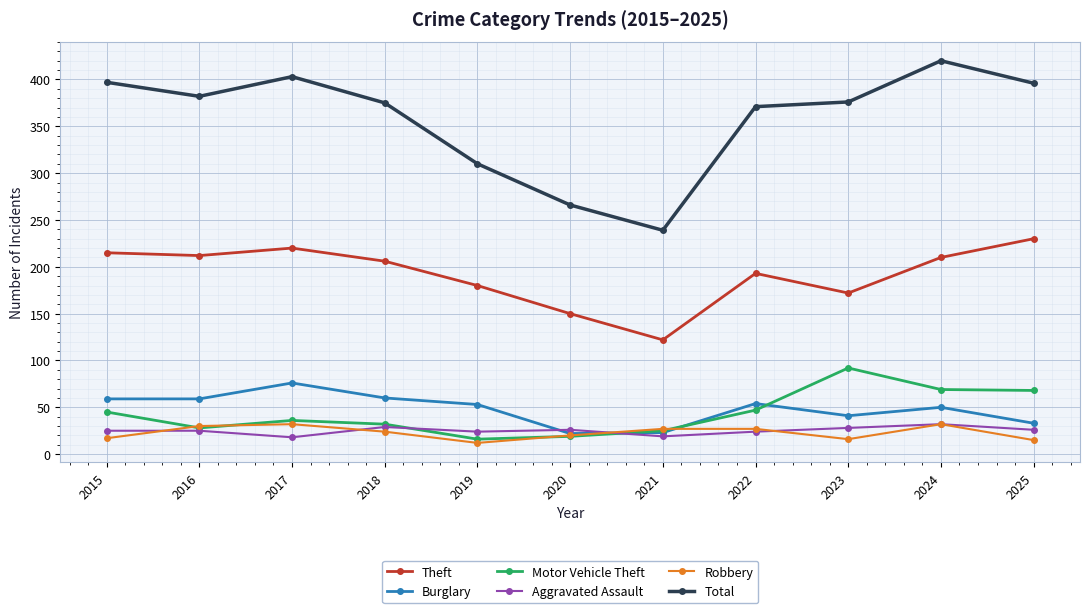

What is the total value across all series at 2020?

503